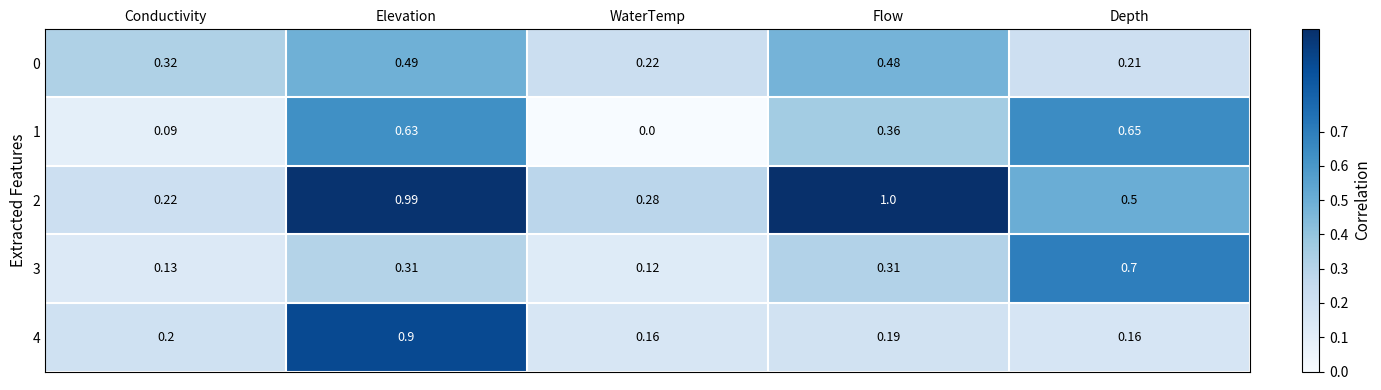

At which category is the sum across all series the highest?

Elevation